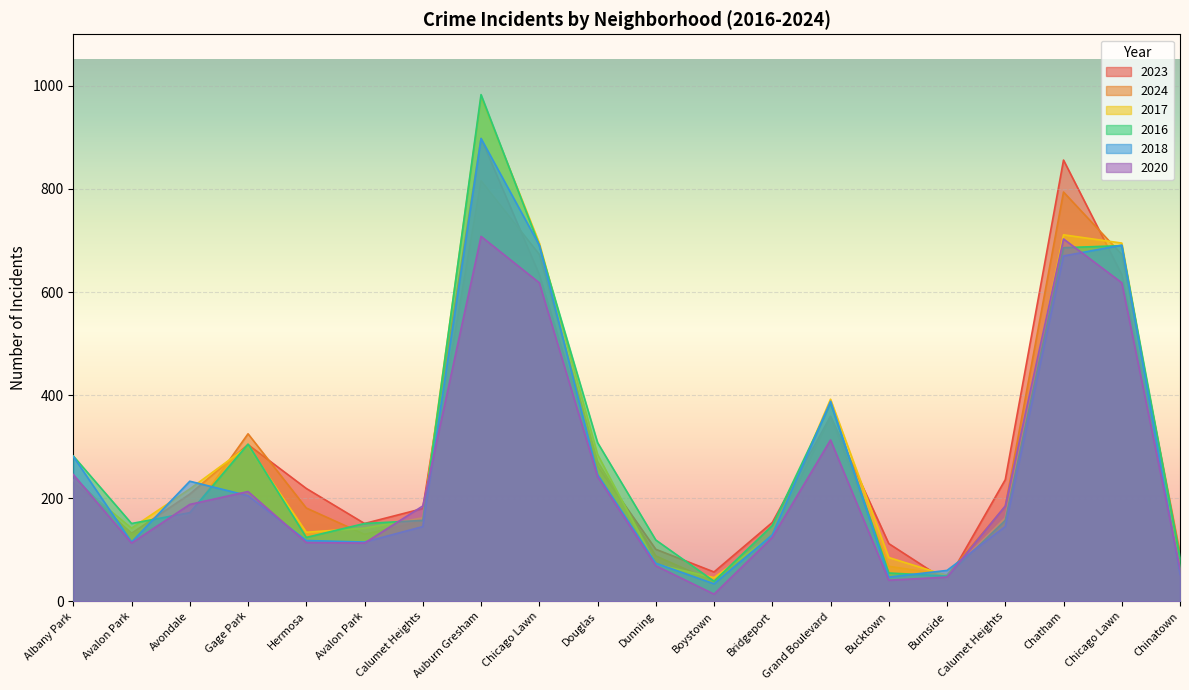

At which category is the sum across all series the highest?

Auburn Gresham